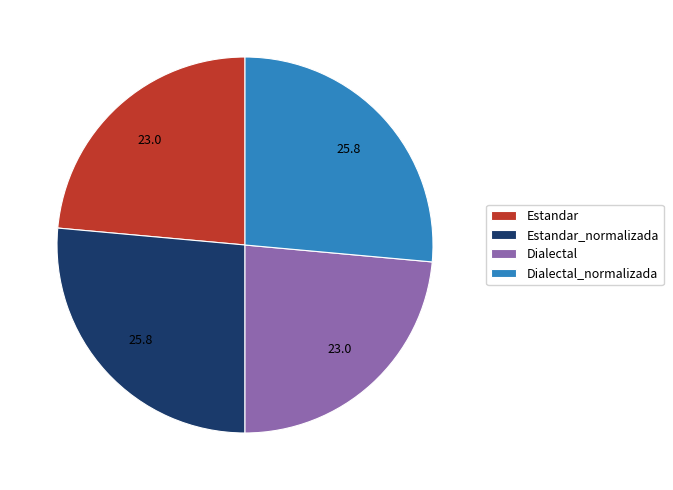

Is the sum of Dialectal and Estandar greater than half?

No